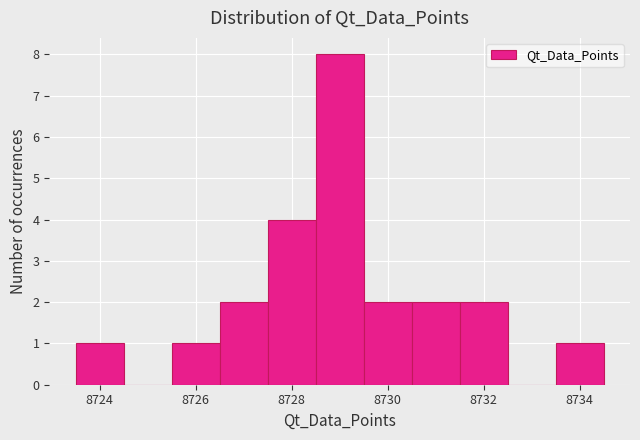

Reading left to right, transcribe this chart: for each bar, give the range it covers on the x-axis and its height. Neither the bar edges nor the heights are printed on the chart, so give them approximately, as read against the axes.

8723.5 to 8724.5: 1
8724.5 to 8725.5: 0
8725.5 to 8726.5: 1
8726.5 to 8727.5: 2
8727.5 to 8728.5: 4
8728.5 to 8729.5: 8
8729.5 to 8730.5: 2
8730.5 to 8731.5: 2
8731.5 to 8732.5: 2
8732.5 to 8733.5: 0
8733.5 to 8734.5: 1